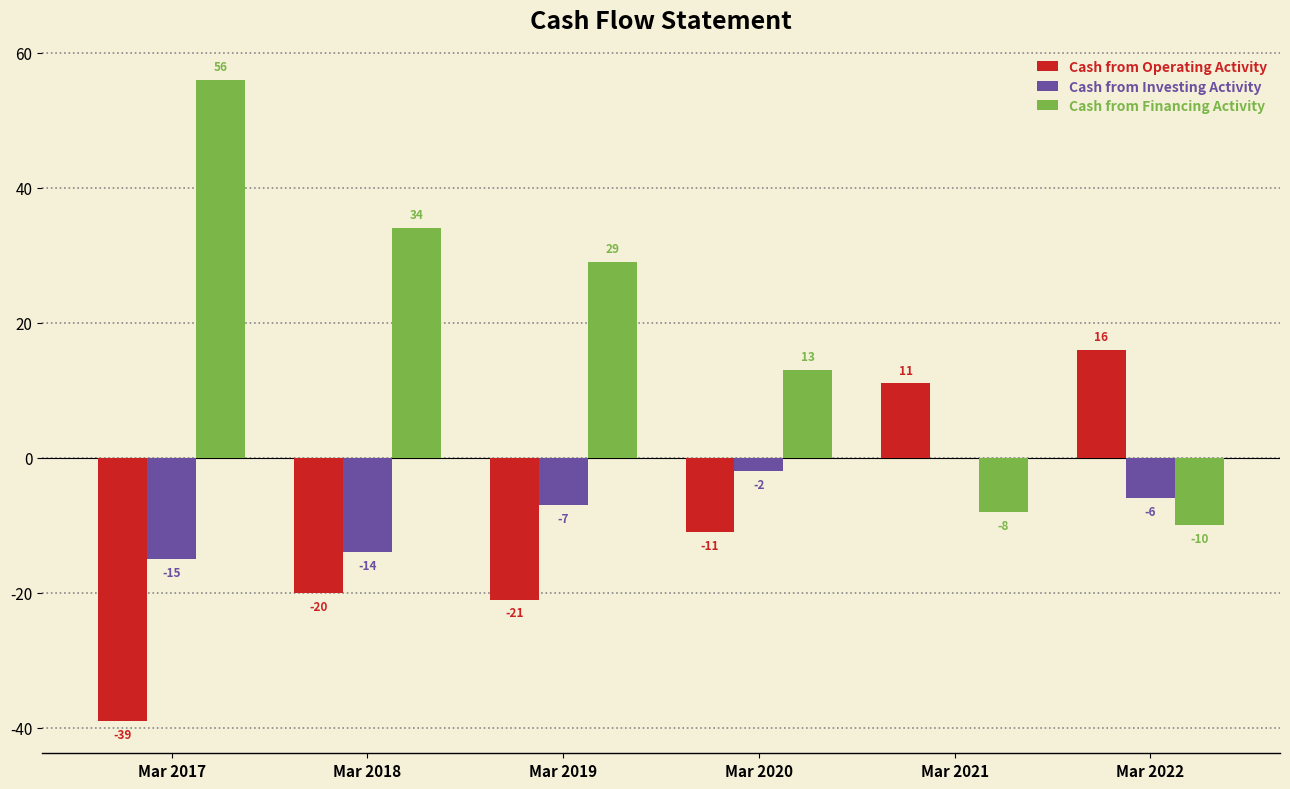

What is the greatest value displayed?

56